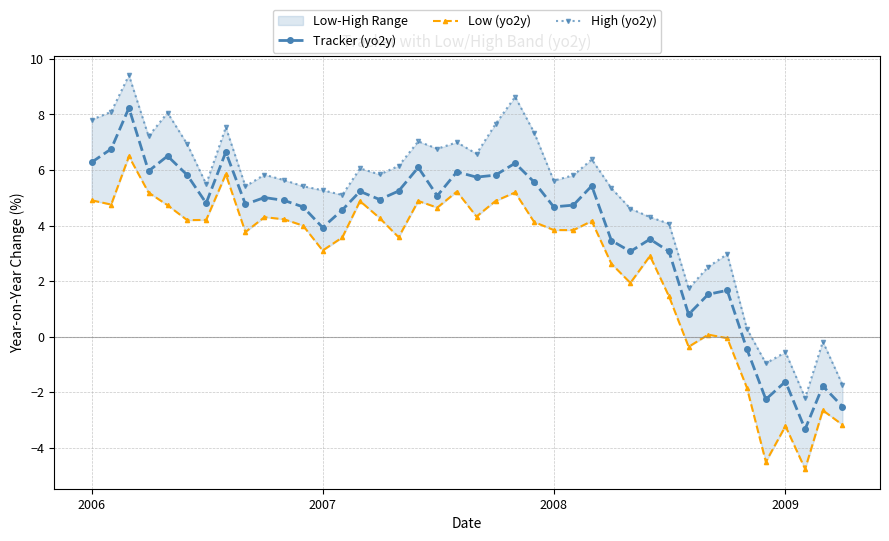

What is the lowest value of the Tracker (yo2y) series?

-3.3